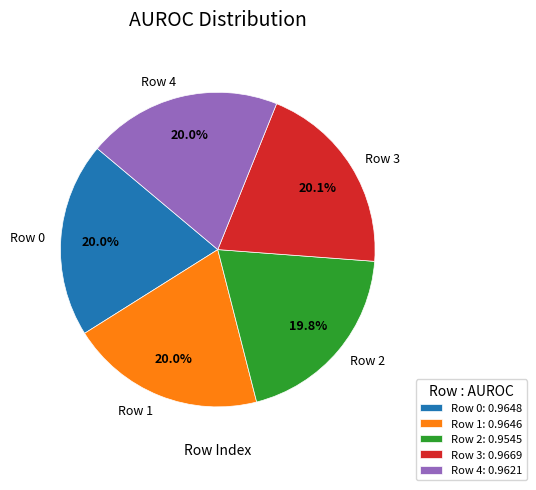

What percentage is the Row 0 slice, to the nearest percent?

20%